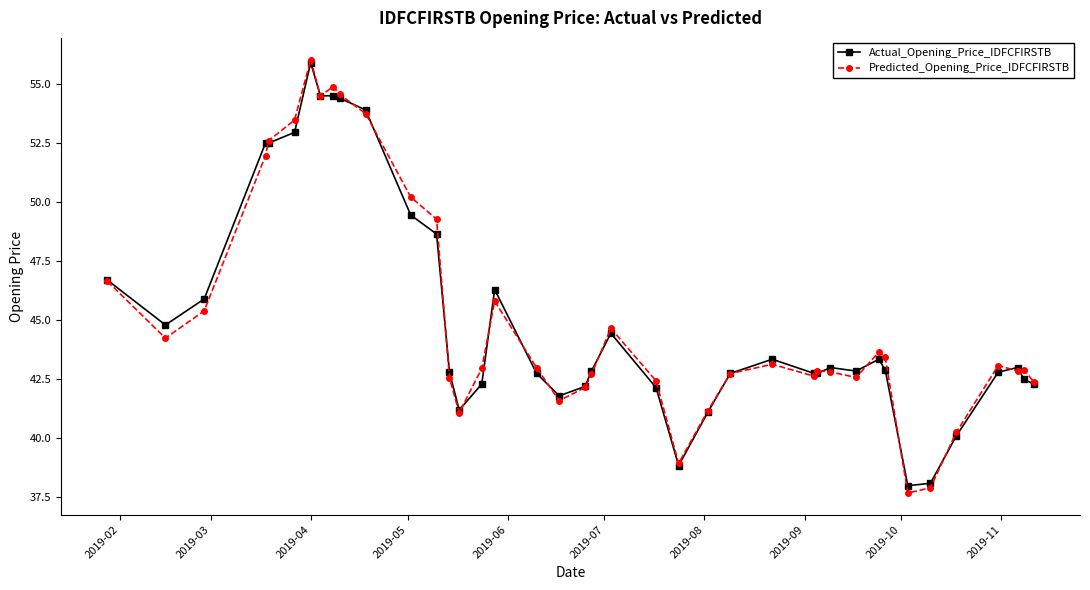

What is the highest value of the Actual_Opening_Price_IDFCFIRSTB series?

55.9